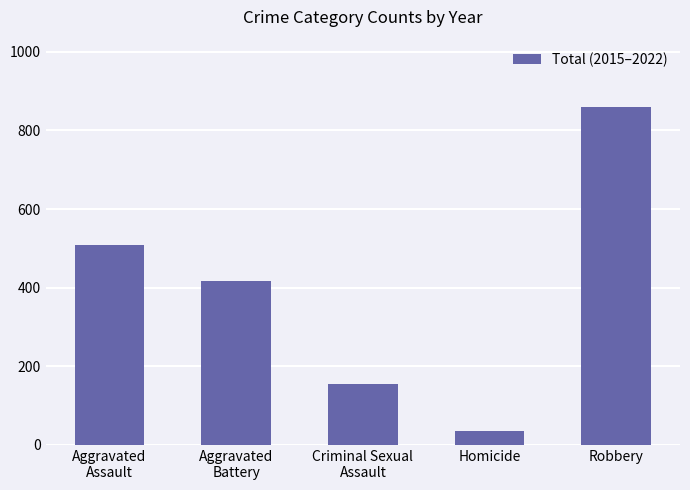

What is the label of the 2nd bar from the right?

Homicide